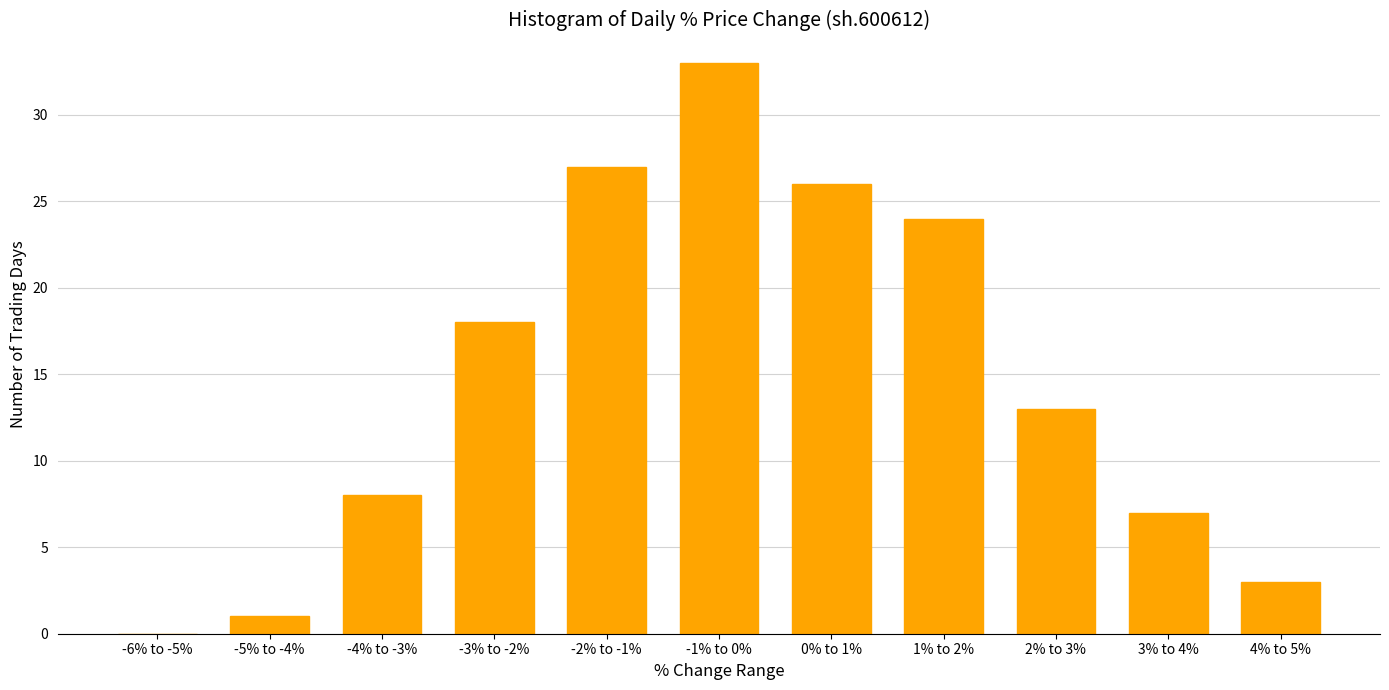

Reading right to left, extract all data points from this chart.

4% to 5%=3	3% to 4%=7	2% to 3%=13	1% to 2%=24	0% to 1%=26	-1% to 0%=33	-2% to -1%=27	-3% to -2%=18	-4% to -3%=8	-5% to -4%=1	-6% to -5%=0